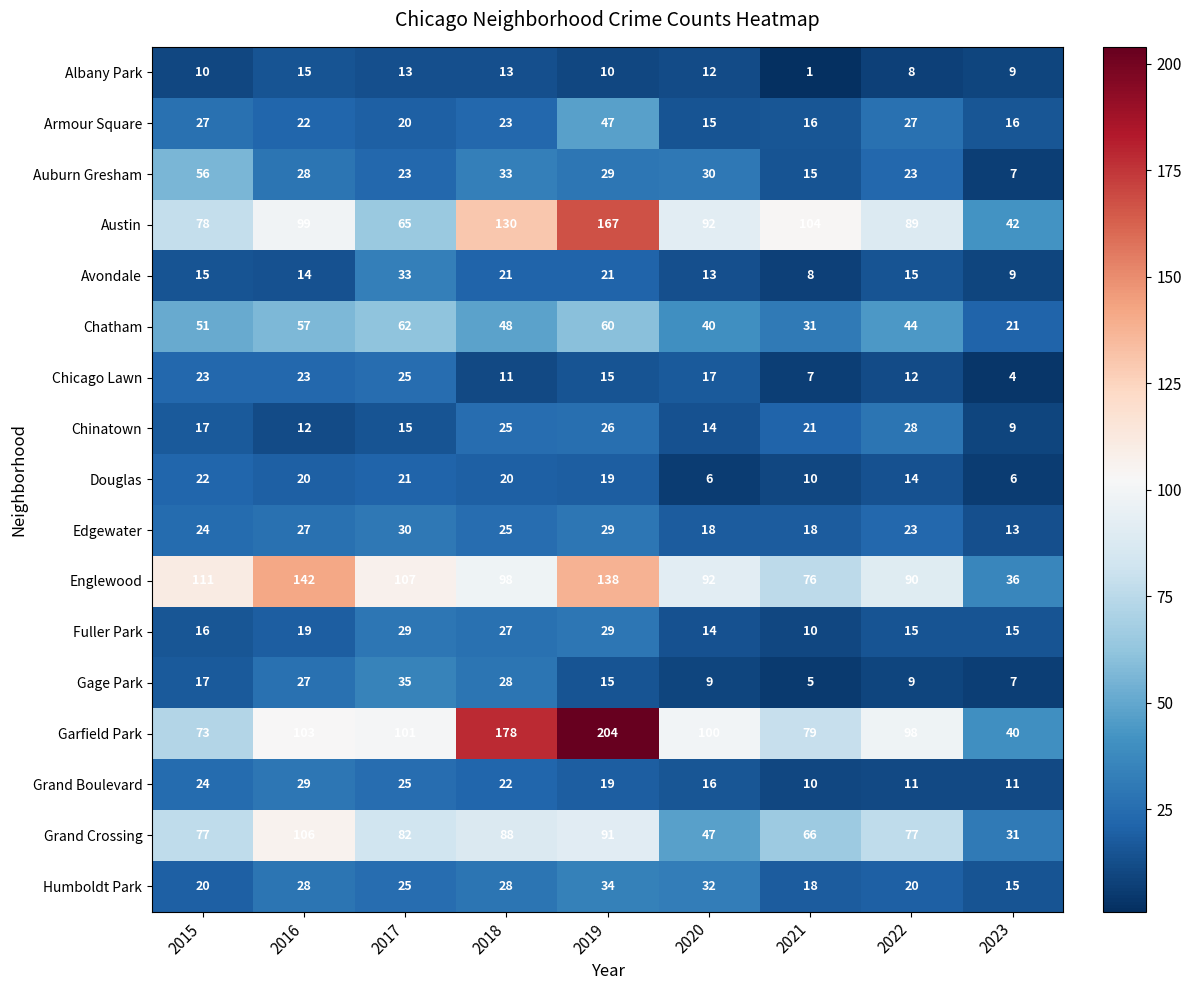

What is the minimum value shown in the chart?

1